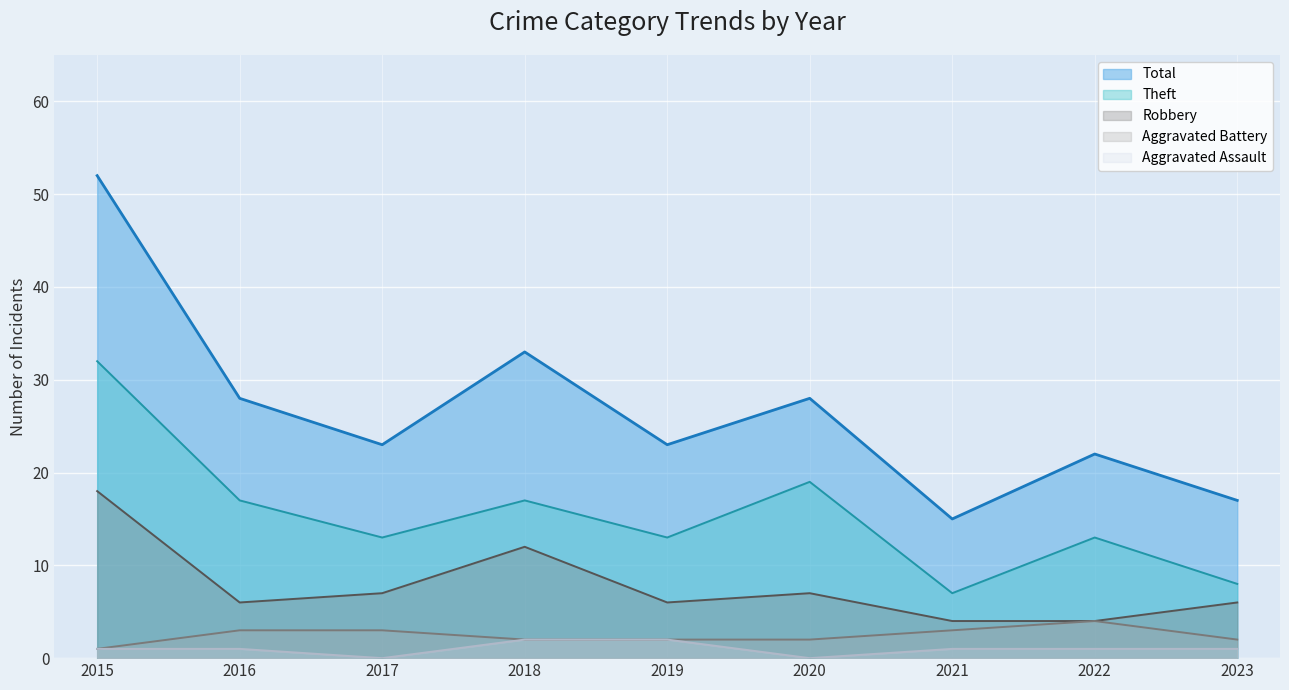

What is the difference between the maximum and minimum values in the Aggravated Battery series?

3